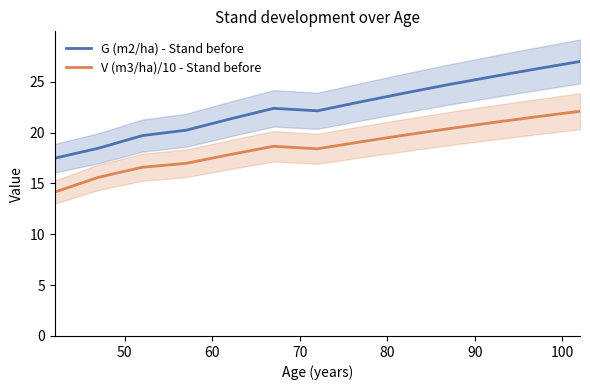

True or false: V (m3/ha)/10 - Stand before and G (m2/ha) - Stand before cross at least once.

False